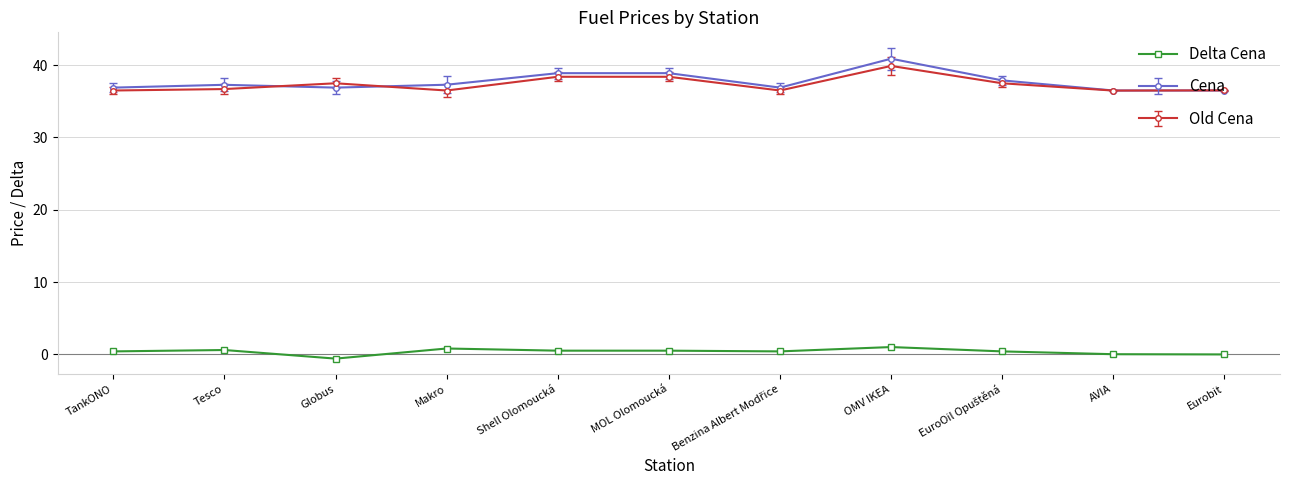

At which category does Delta Cena reach its first local valley?

Globus